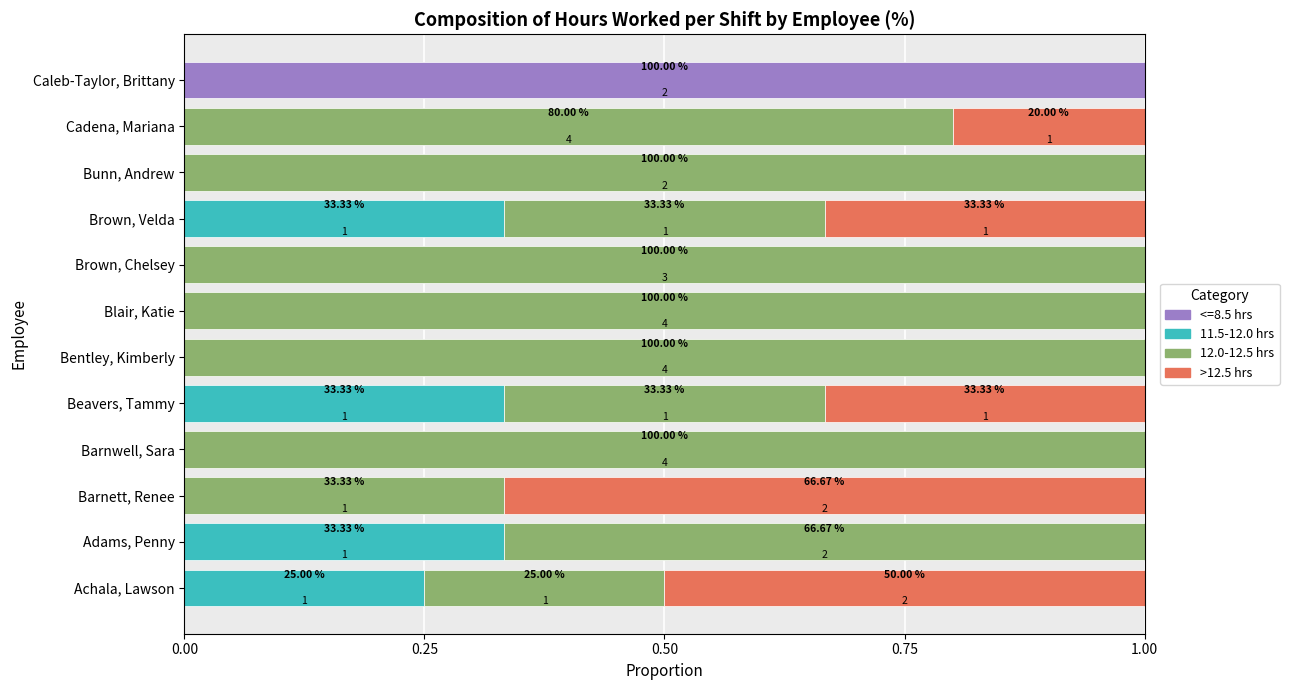

What are all the series names shown in the legend?

<=8.5 hrs, 11.5-12.0 hrs, 12.0-12.5 hrs, >12.5 hrs